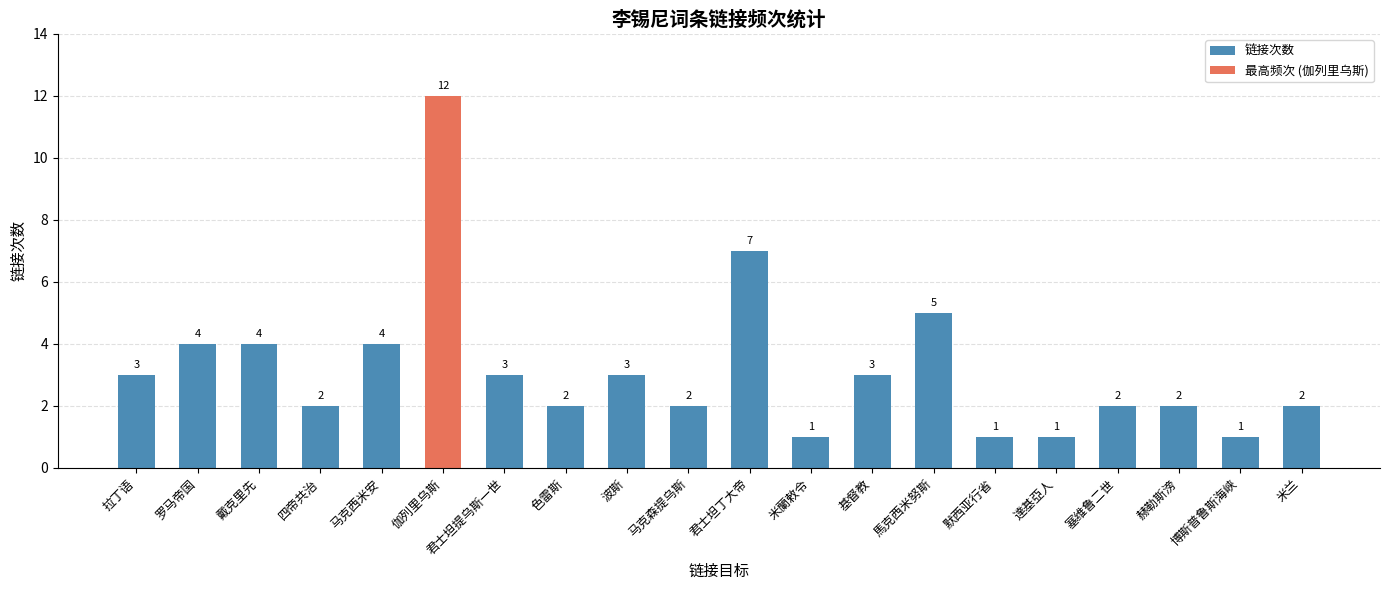

What is the value of the 17th bar from the left?

2